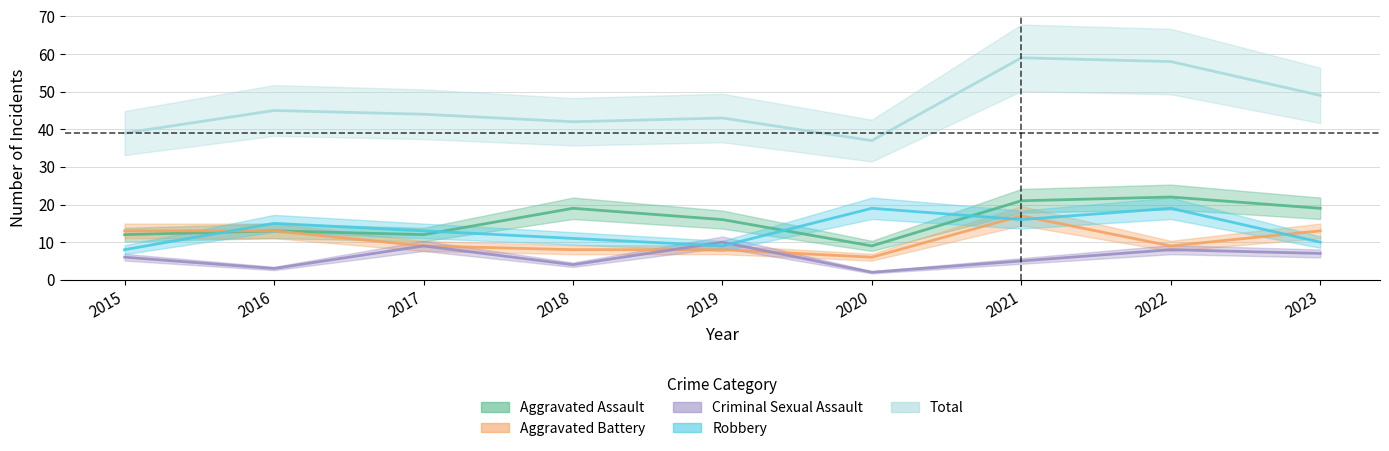

Where is the first local minimum for Aggravated Assault?

2017